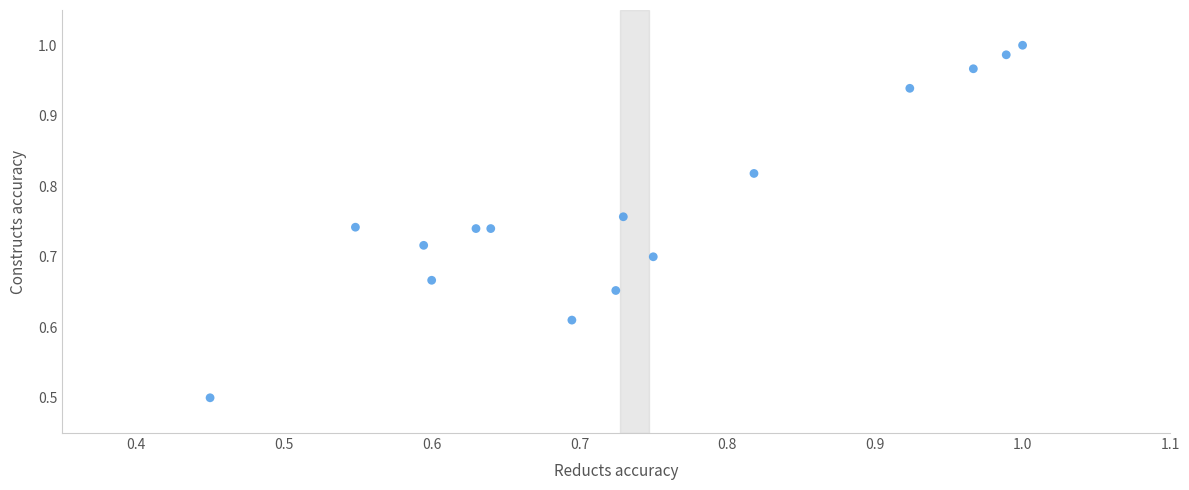

What is the range of Y values (max minus min)?

0.5